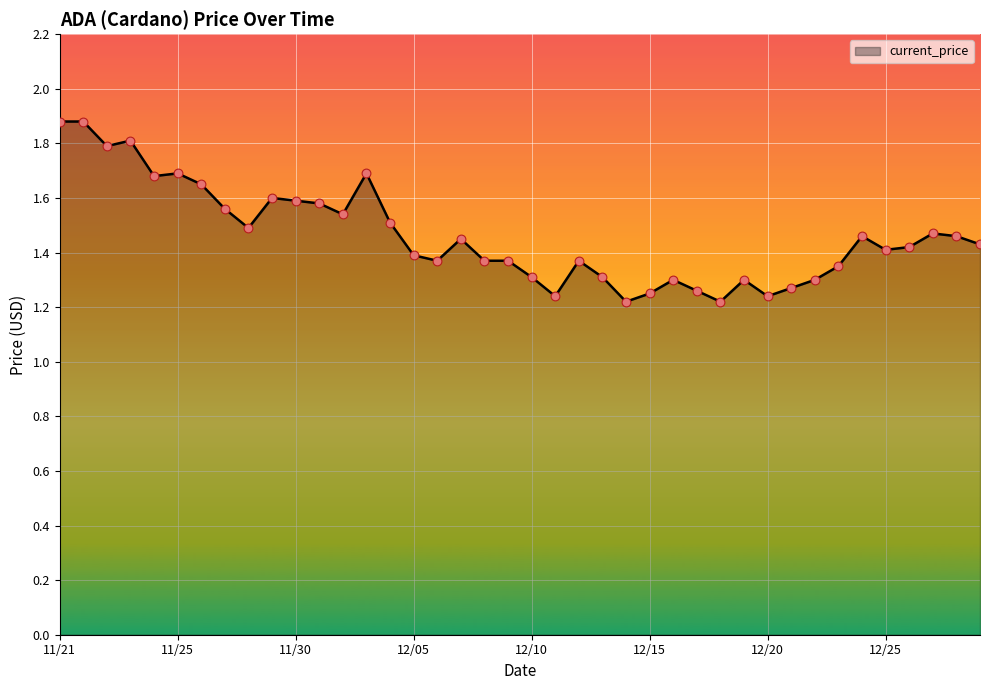

What is the difference between the maximum and minimum values?

0.7